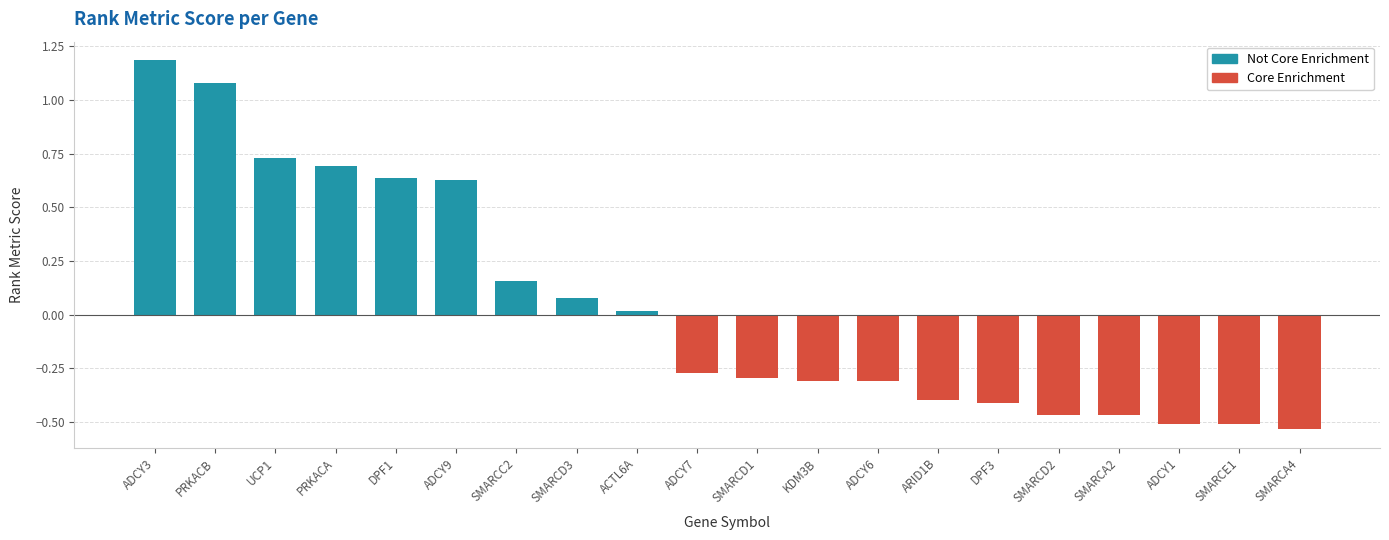

The chart shows a value of 0.5 at UCP1. True or false?

False